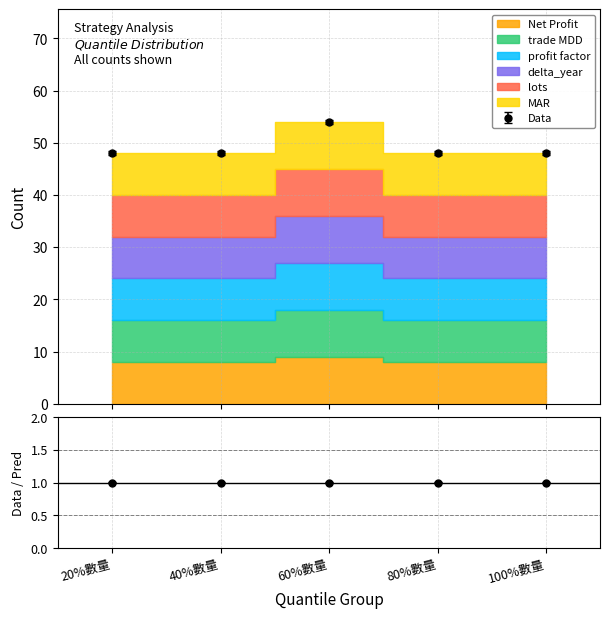

Which label corresponds to the smallest value in the chart?

20%數量